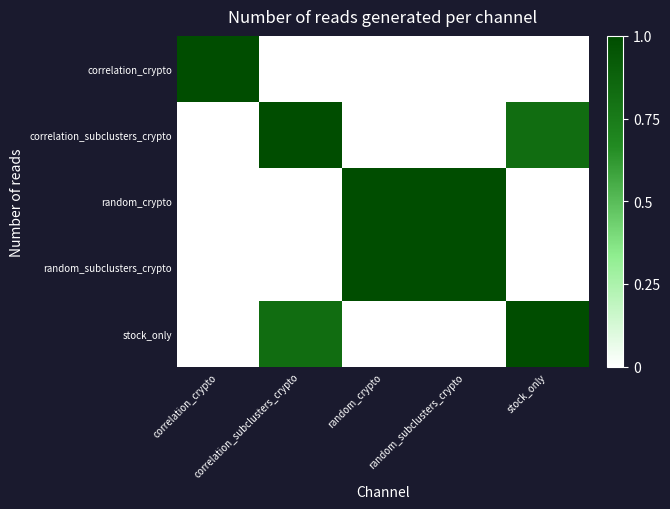

What is the total value across all series at correlation_subclusters_crypto?

1.8